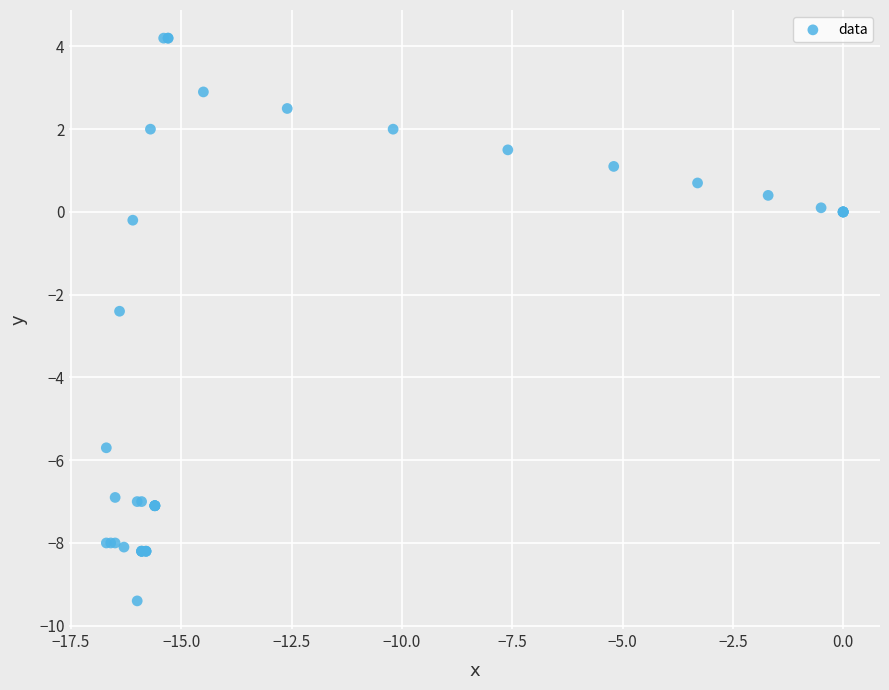

What Y value in the scatter plot is closest to -2?

-2.4